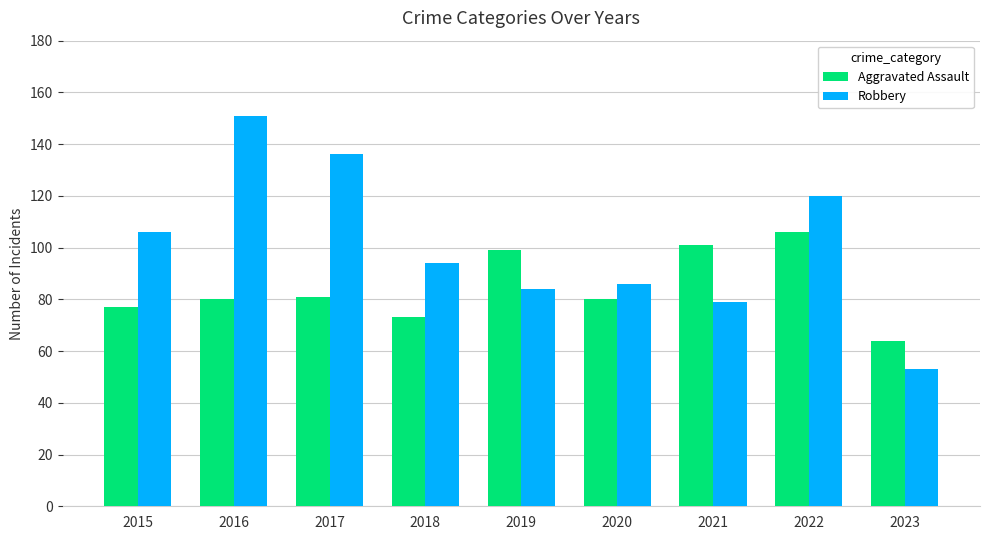

Does the chart contain stacked bars?

No